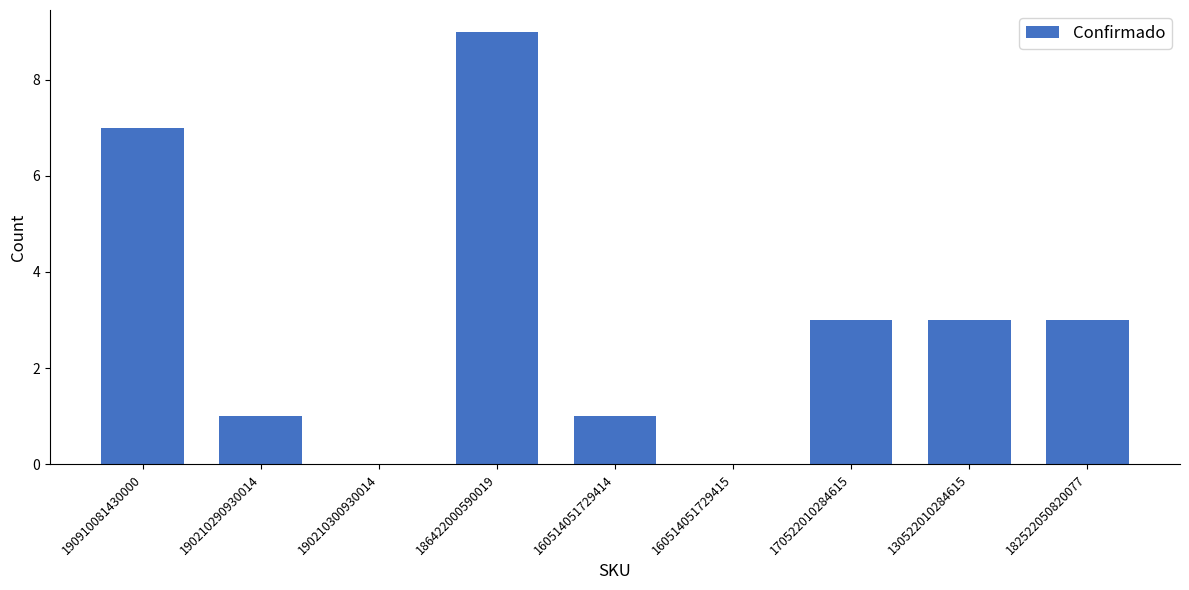

What is the change in value from 160514051729415 to 130522010284615?

+3